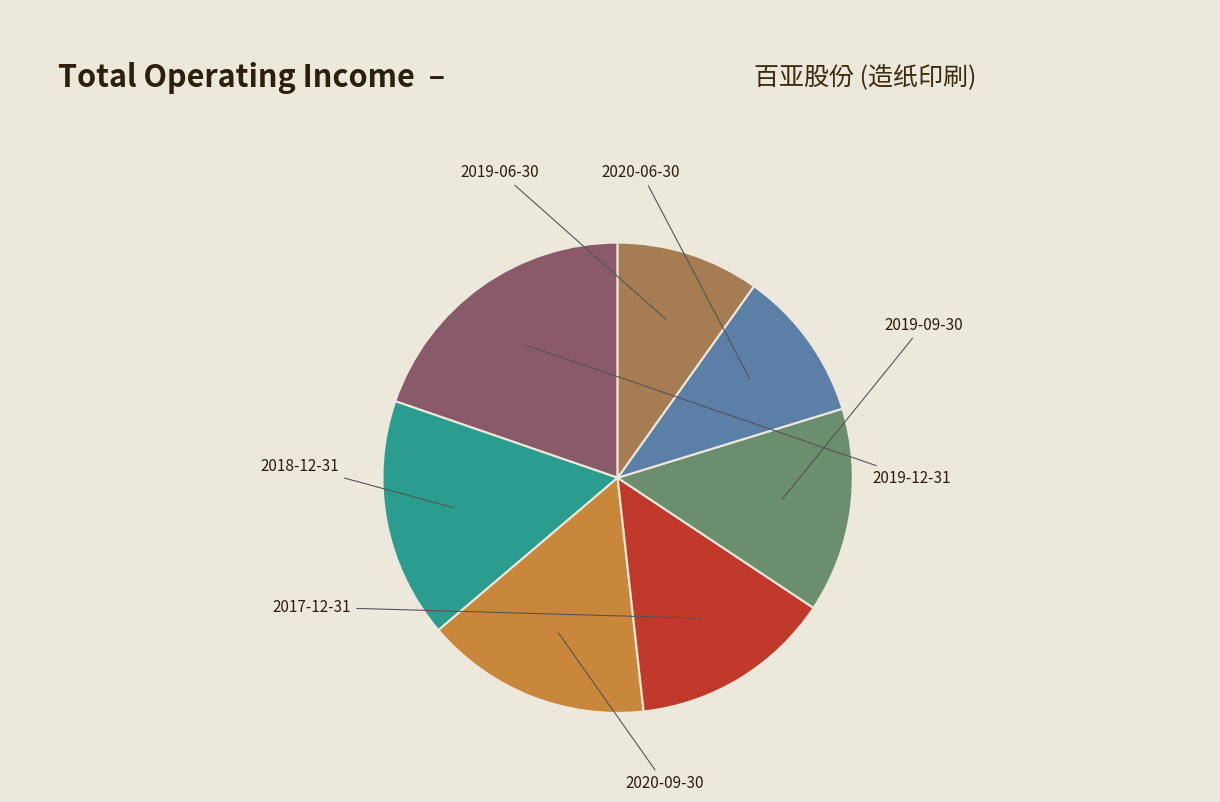

To the nearest percent, what portion does 2018-12-31 represent?

16%